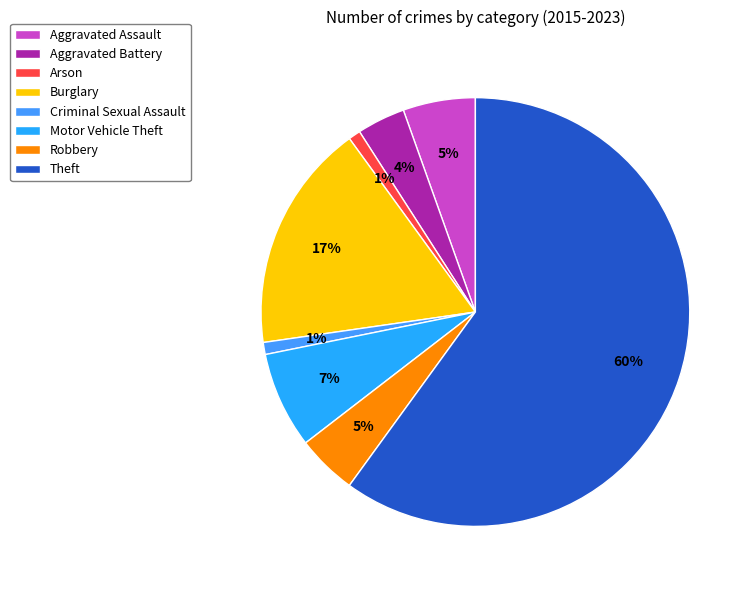

What percentage is the Arson slice, to the nearest percent?

1%